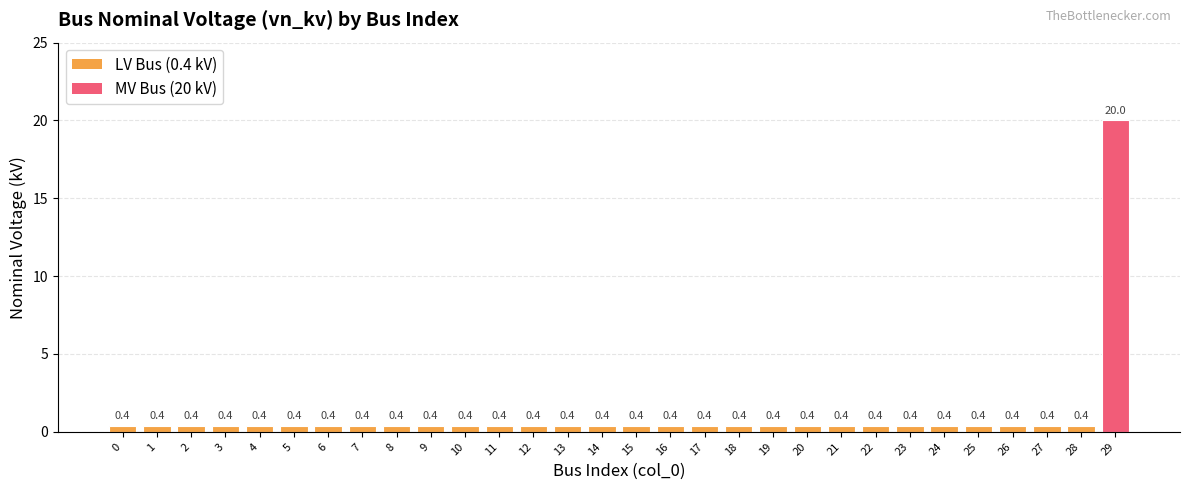

What is the value of the 25th bar from the left?

0.4